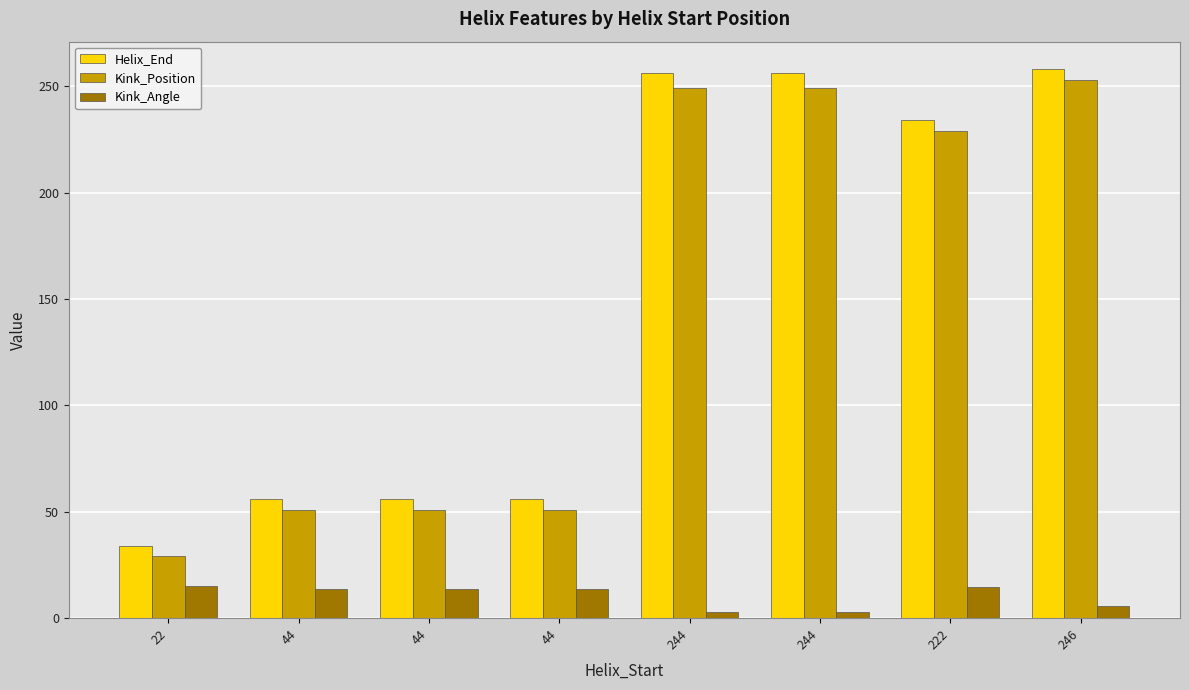

Reading left to right, transcribe all the data shown in this chart.

Helix_End: 22=34.0	44=56.0	44=56.0	44=56.0	244=256.0	244=256.0	222=234.0	246=258.0
Kink_Position: 22=29.0	44=51.0	44=51.0	44=51.0	244=249.0	244=249.0	222=229.0	246=253.0
Kink_Angle: 22=15.0	44=13.5	44=13.5	44=13.5	244=2.8	244=2.8	222=14.6	246=5.9